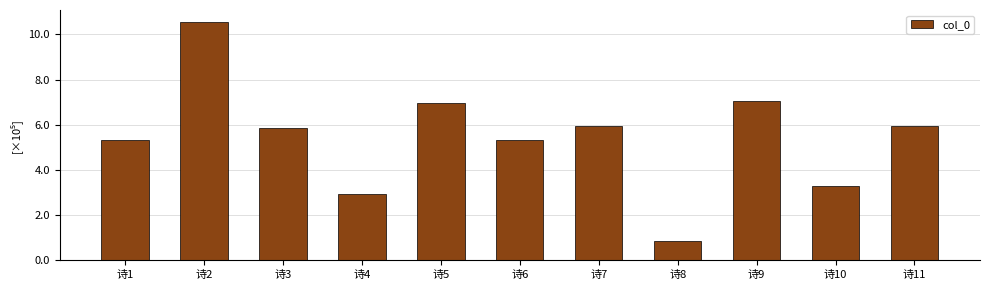

Where is the data nearest to the value 569790?

诗3